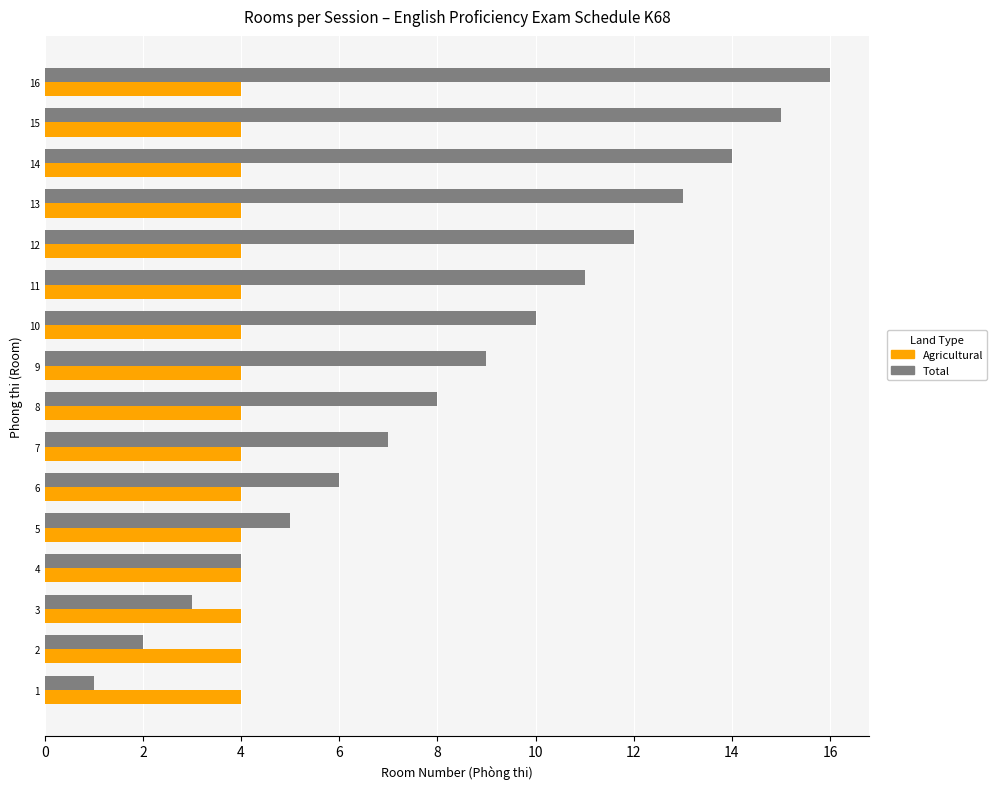

Is the value of Total at 6 greater than the value of Agricultural at 6?

Yes